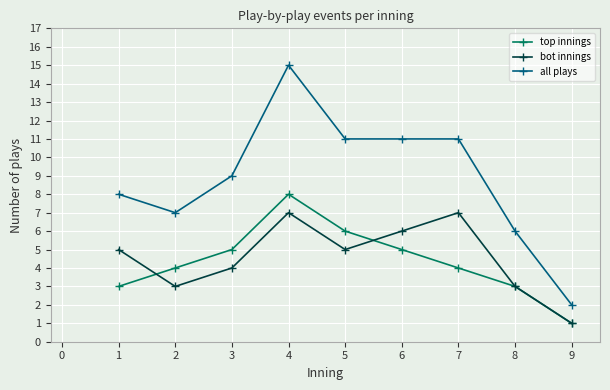

Reading left to right, list all the values displayed in this chart.

top innings: 3	4	5	8	6	5	4	3	1
bot innings: 5	3	4	7	5	6	7	3	1
all plays: 8	7	9	15	11	11	11	6	2